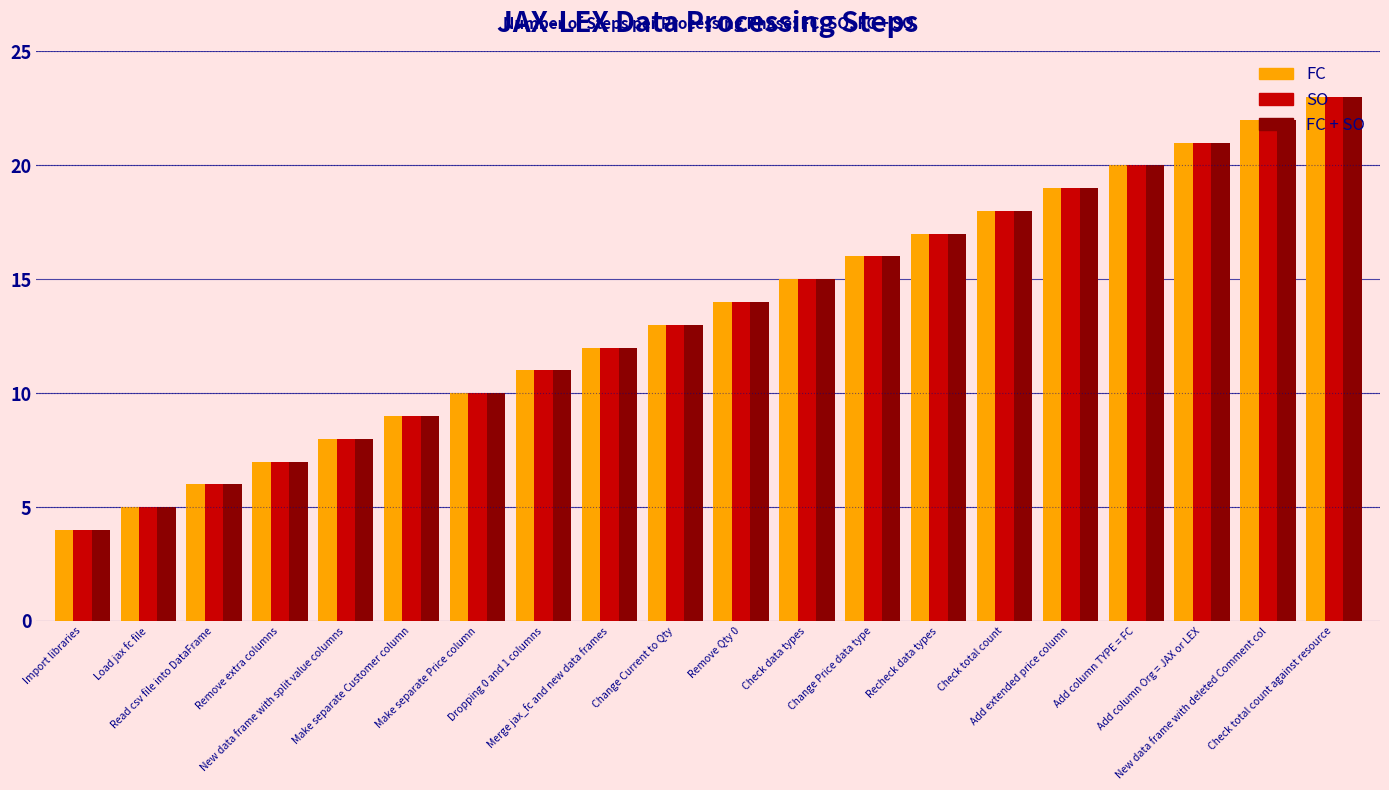

Reading left to right, extract all data points from this chart.

FC: 4	5	6	7	8	9	10	11	12	13	14	15	16	17	18	19	20	21	22	23
SO: 4	5	6	7	8	9	10	11	12	13	14	15	16	17	18	19	20	21	22	23
FC + SO: 4	5	6	7	8	9	10	11	12	13	14	15	16	17	18	19	20	21	22	23